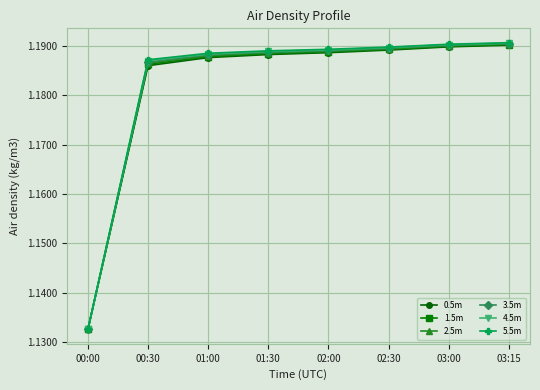

List the series in order of their overall mean, lowest first.

0.5m, 1.5m, 2.5m, 3.5m, 4.5m, 5.5m